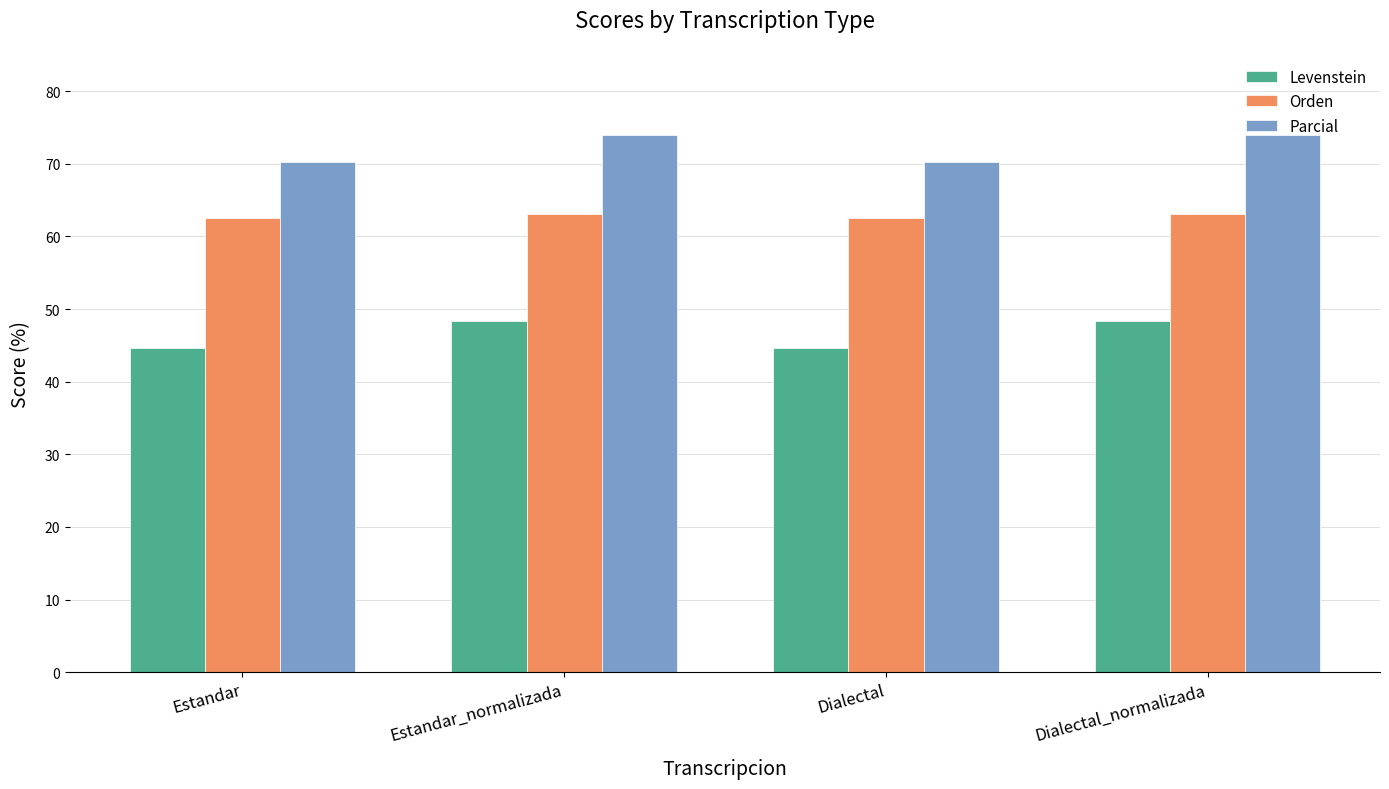

Reading left to right, list all the values displayed in this chart.

Levenstein: Estandar=44.6	Estandar_normalizada=48.3	Dialectal=44.6	Dialectal_normalizada=48.3
Orden: Estandar=62.6	Estandar_normalizada=63.1	Dialectal=62.6	Dialectal_normalizada=63.1
Parcial: Estandar=70.3	Estandar_normalizada=73.9	Dialectal=70.3	Dialectal_normalizada=73.9